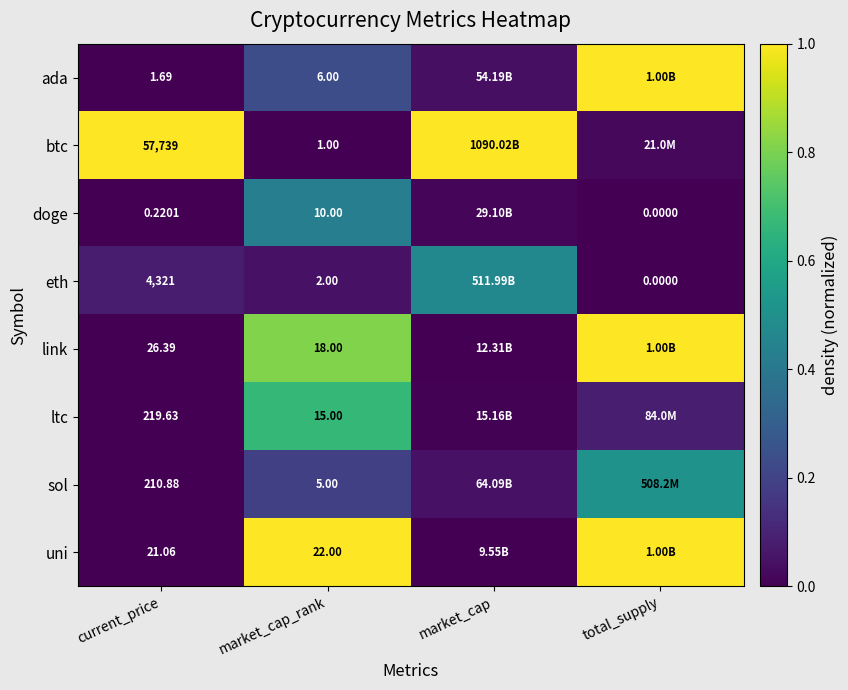

Is the value of doge at total_supply greater than the value of uni at market_cap_rank?

No